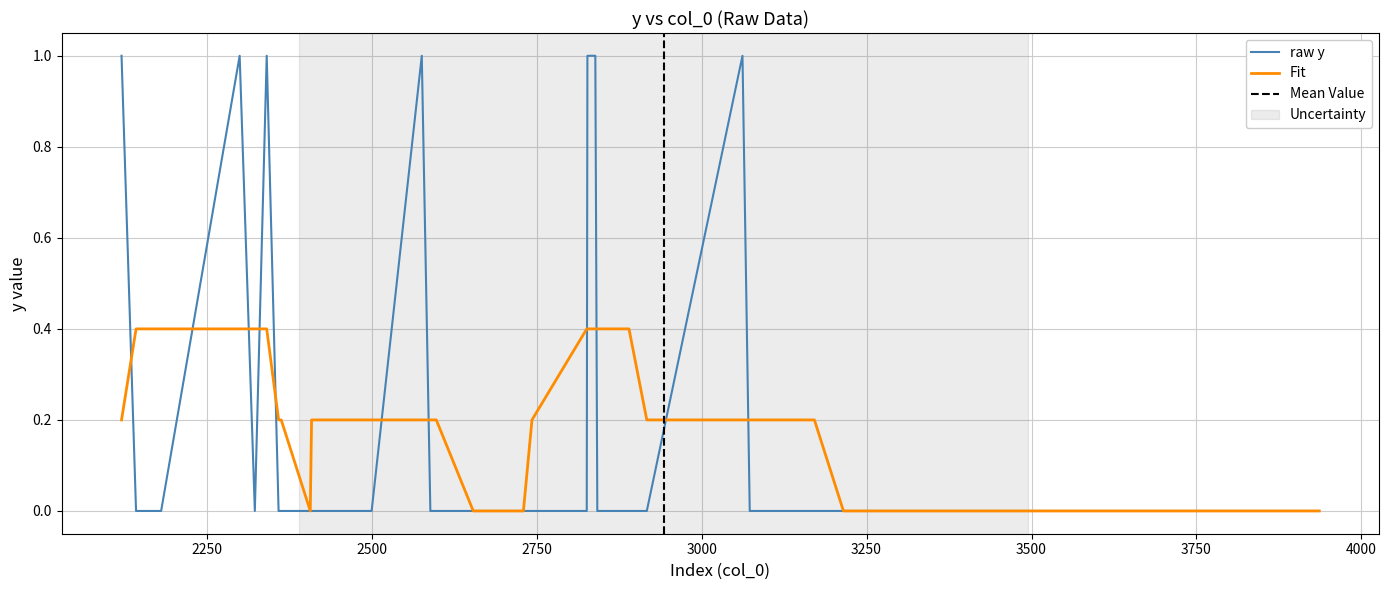

What is the maximum value for raw y?

1.0